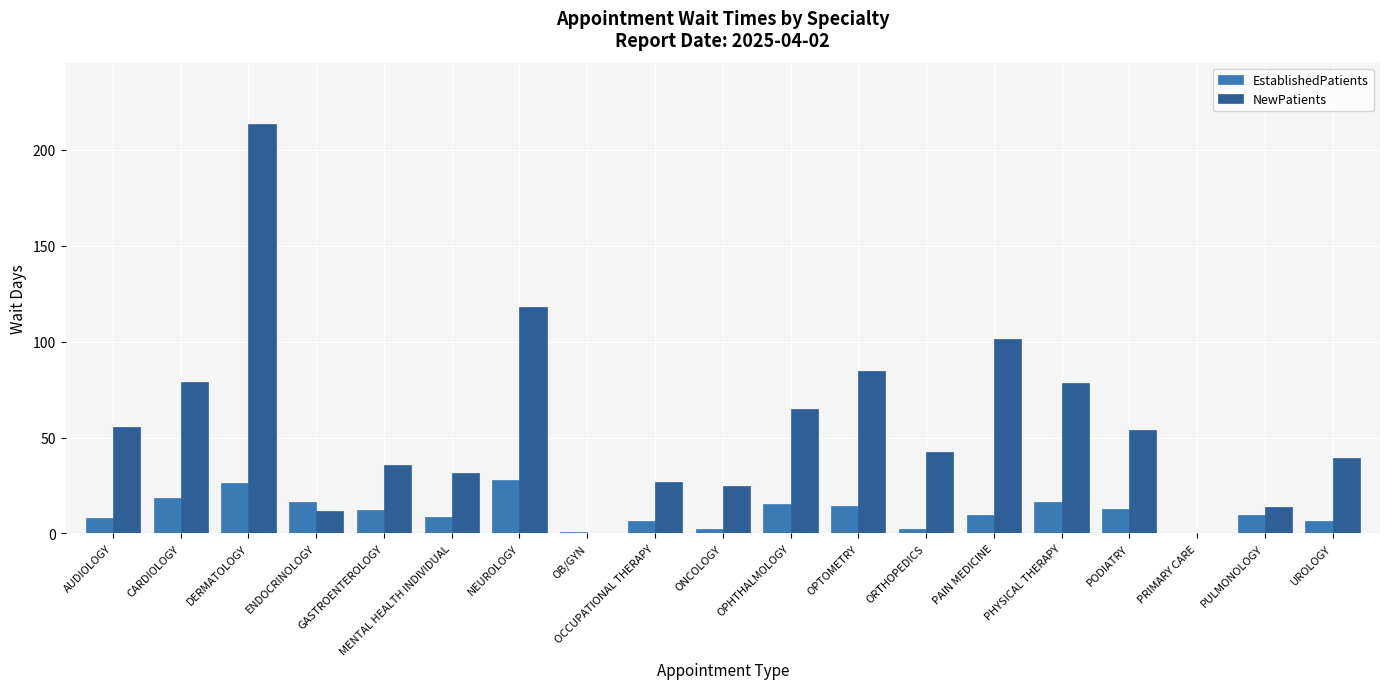

How many data points does each series have?

19